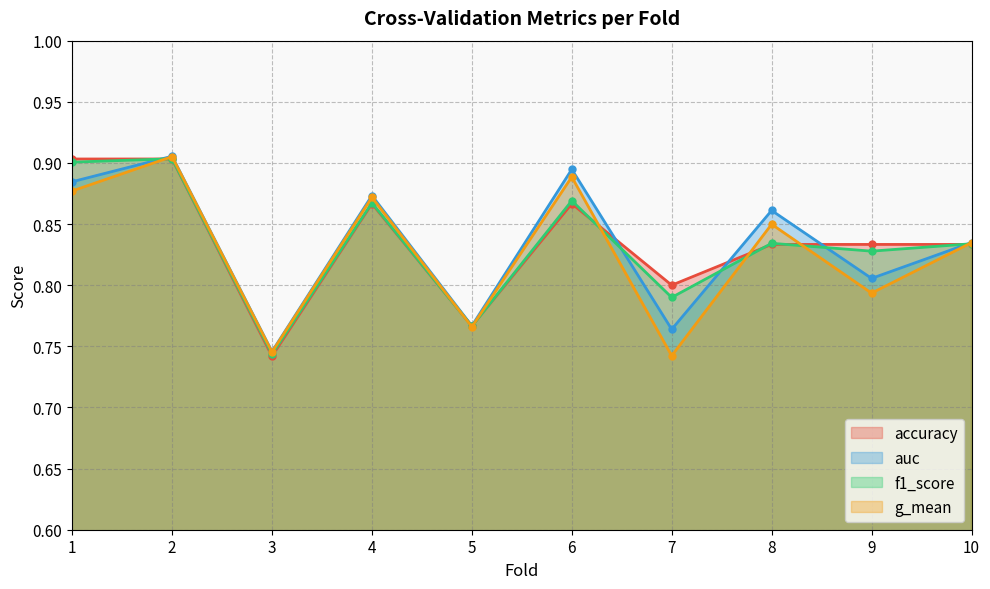

What is the total value across all series at 4?

3.5